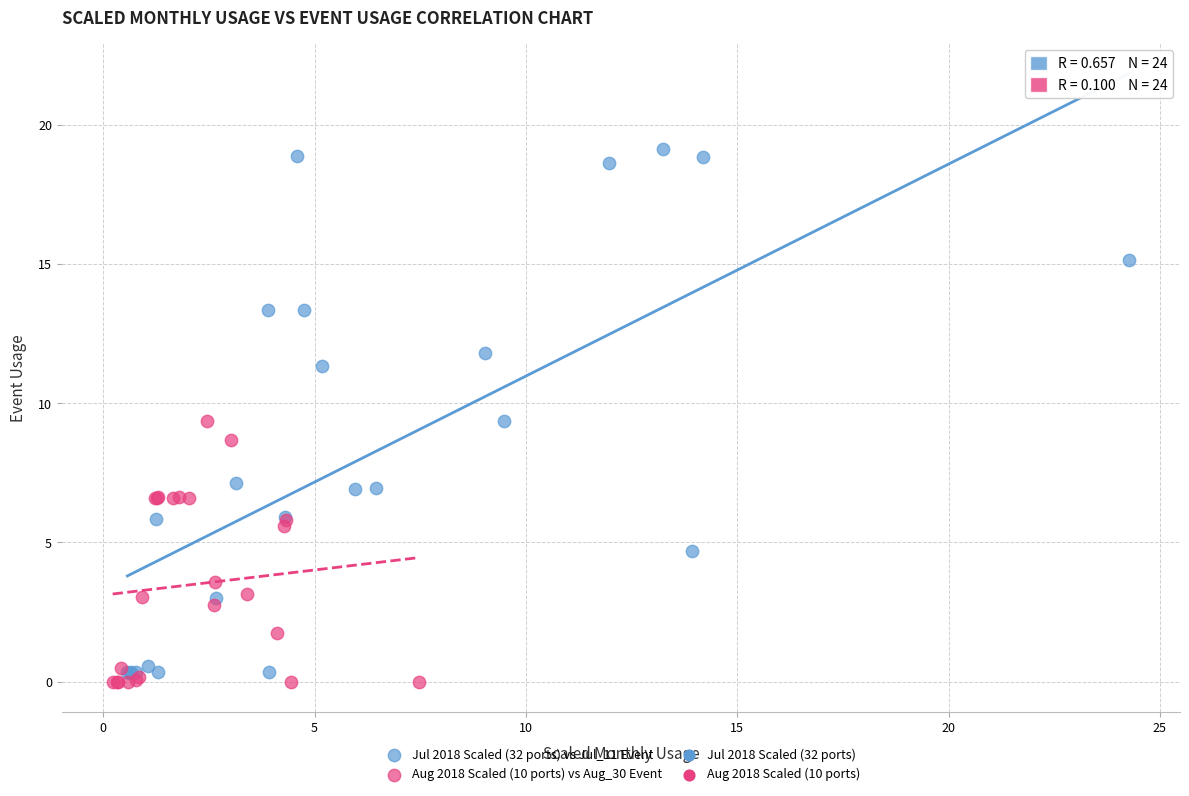

Which series has the widest spread of Y values?

Jul 2018 Scaled (32 ports) vs Jul_11 Event